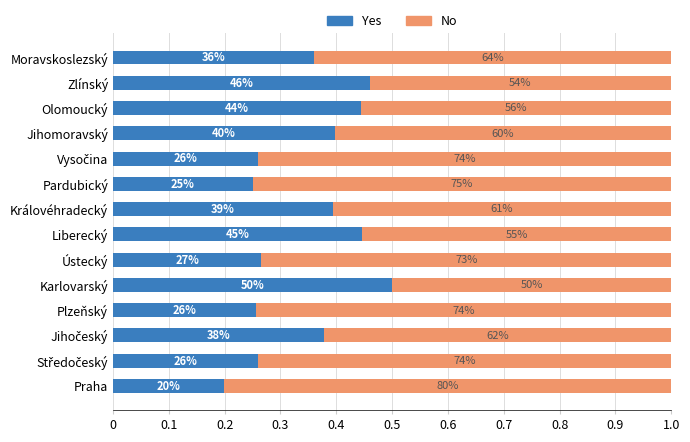

What are all the series names shown in the legend?

Yes, No